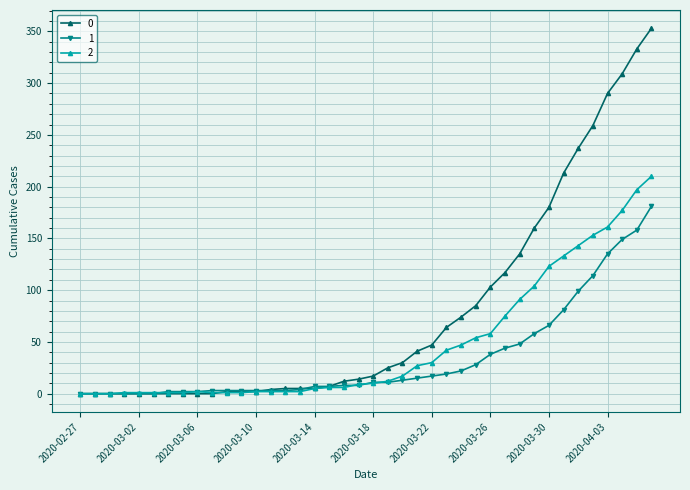

List the series in order of their peak value, lowest first.

1, 2, 0